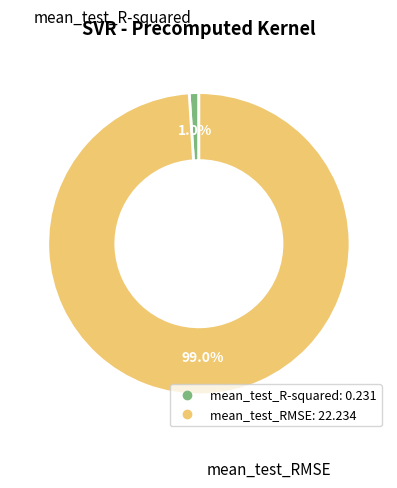

How many segments does this pie chart have?

2